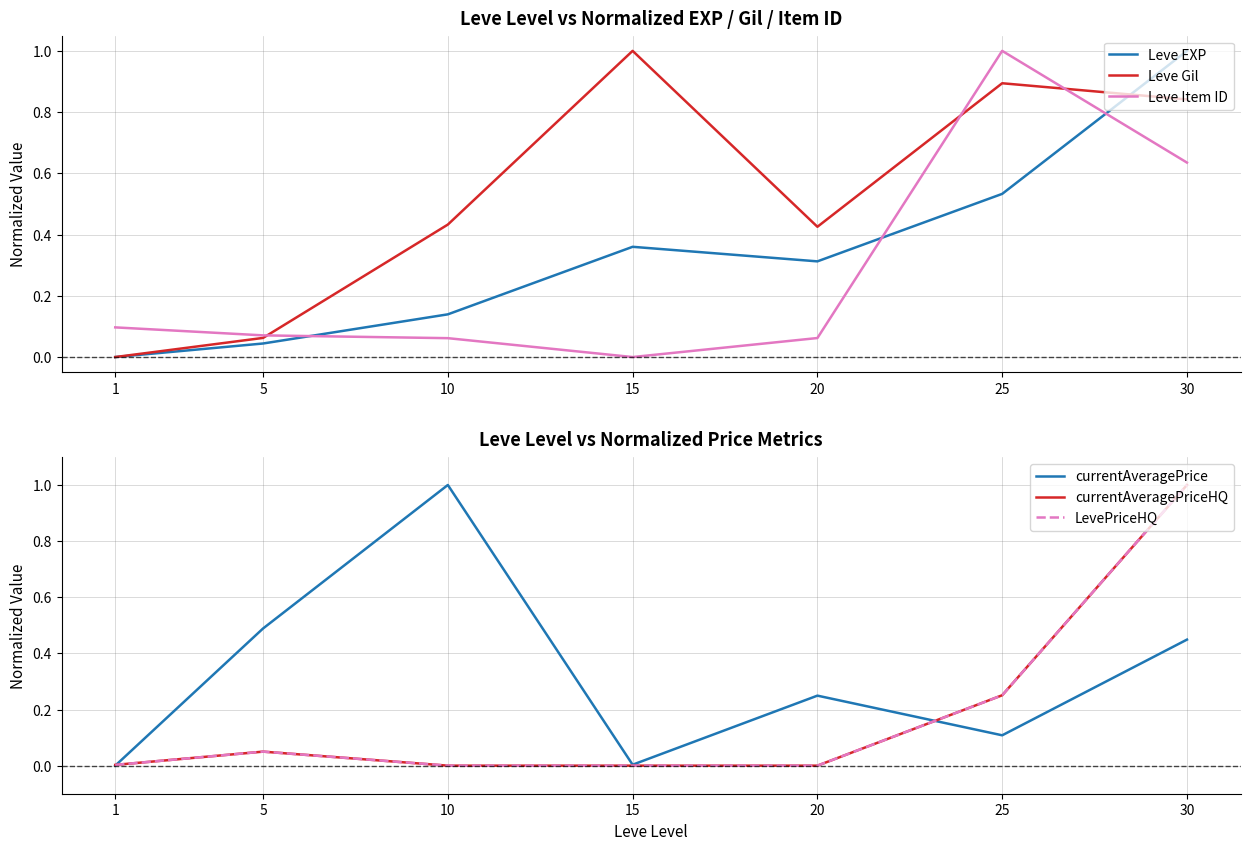

How many values in Leve Gil are above zero?

6